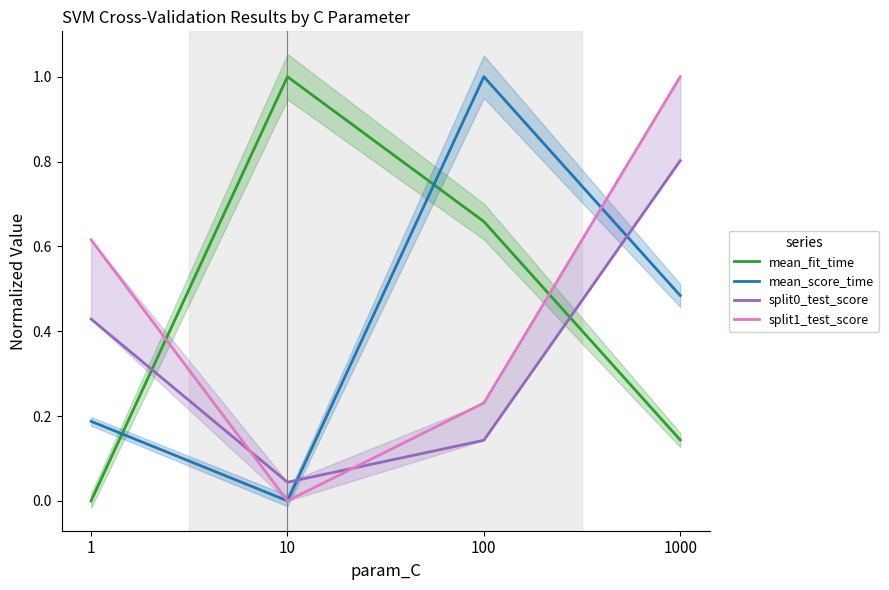

In split0_test_score, how many points are lower than both neighbors (excluding endpoints)?

1